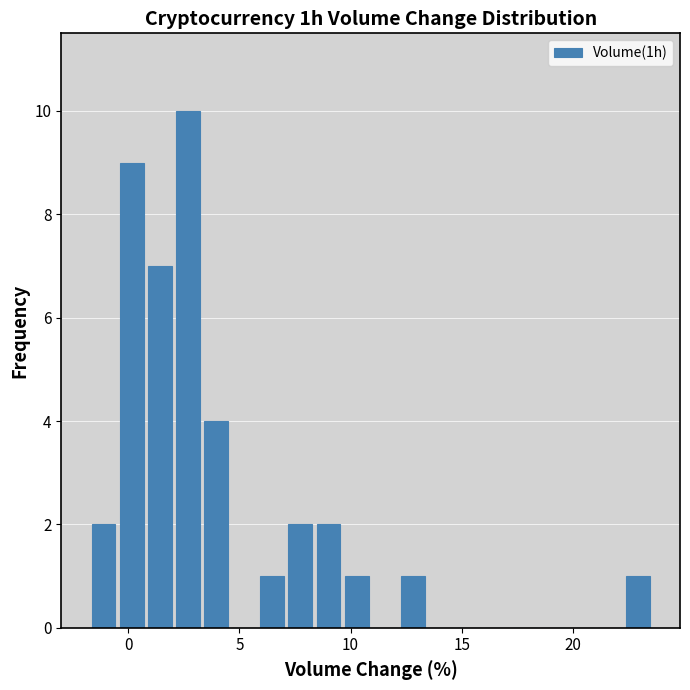

Read against the x-axis, roughly where is the centre of the tallest bar?

2.5